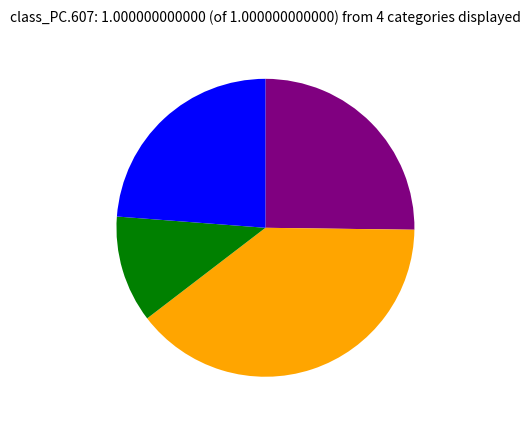

Does any single category account for the majority?

No